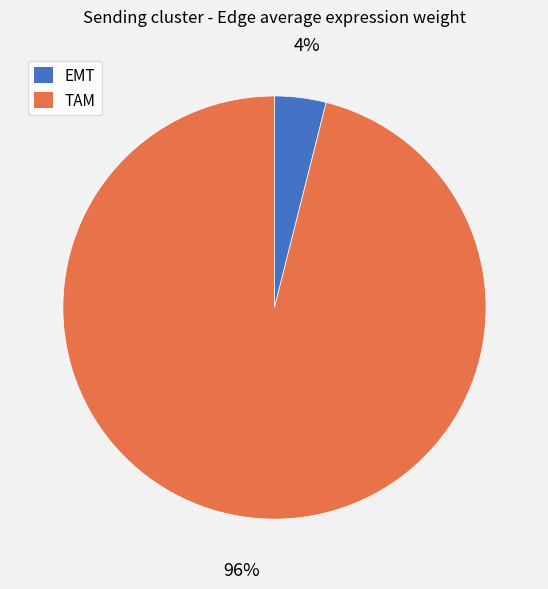

To the nearest percent, what is the difference between the largest and smallest slice percentages?

92%